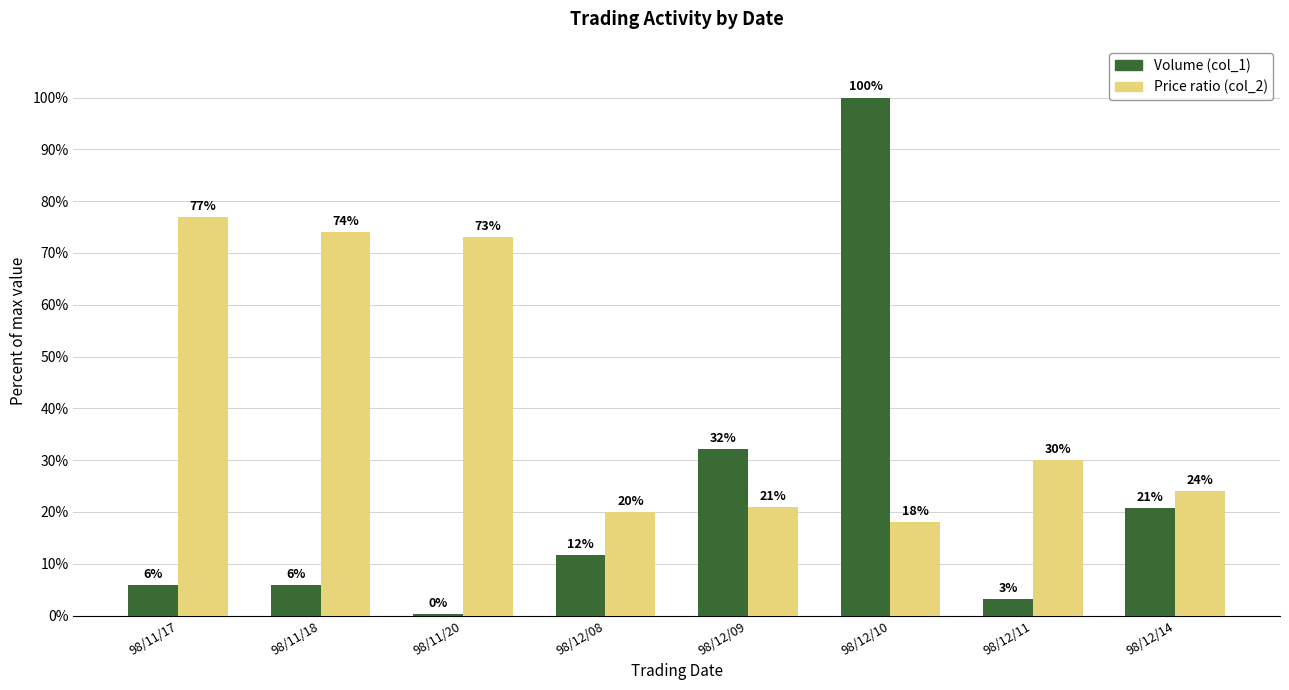

What is the maximum value for Volume (col_1)?

100.0